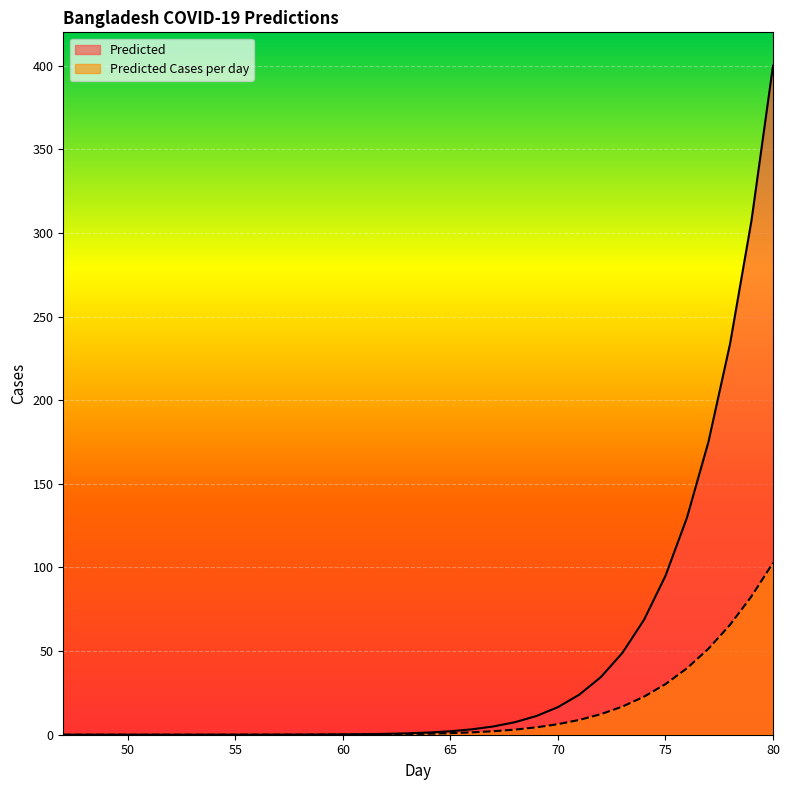

At which label does Predicted reach its minimum?

47